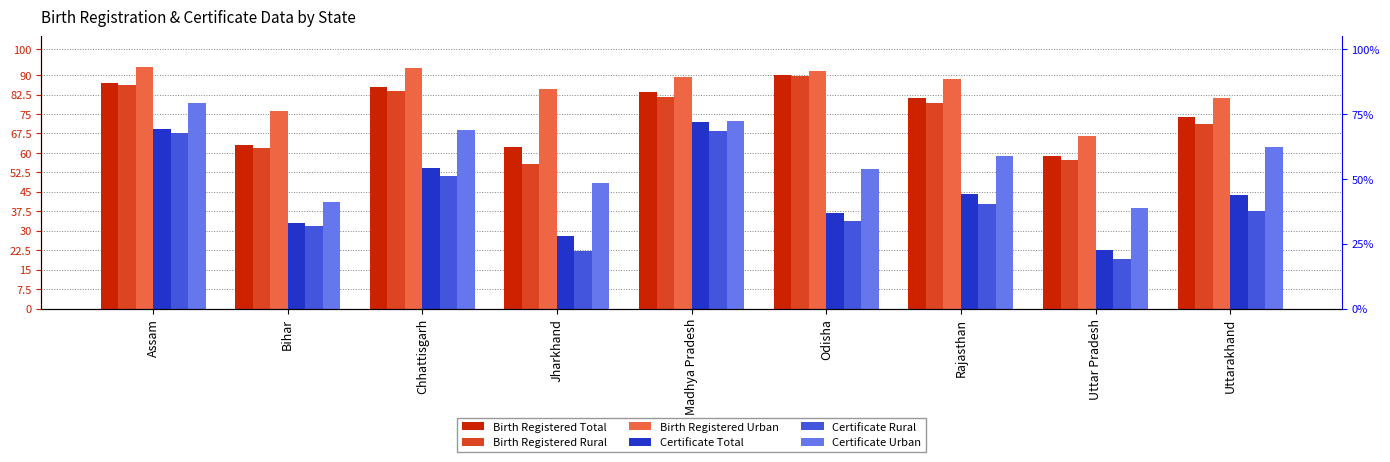

What position from the right is Jharkhand?

6